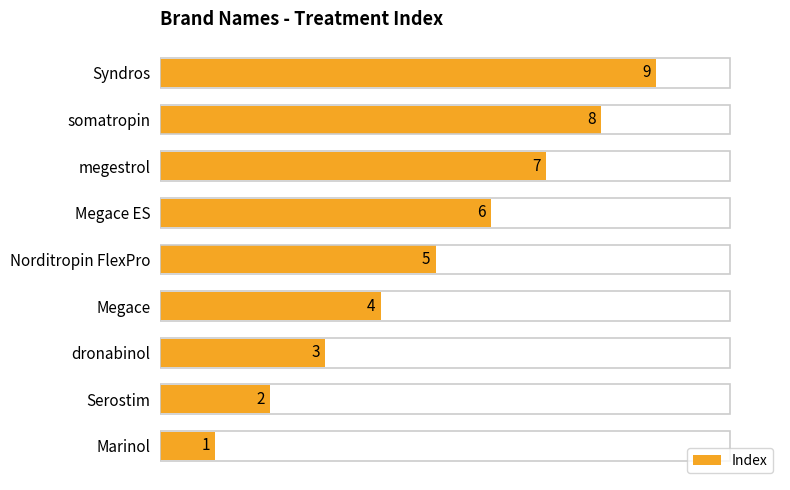

What is the greatest value displayed?

9